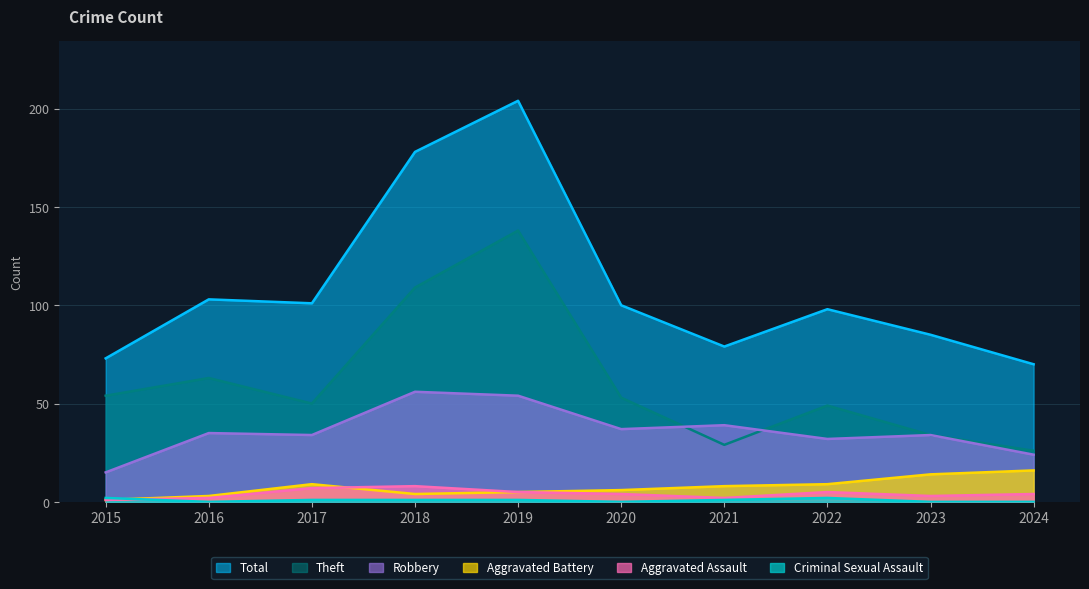

Is it true that Theft equals 54 at 2015?

True